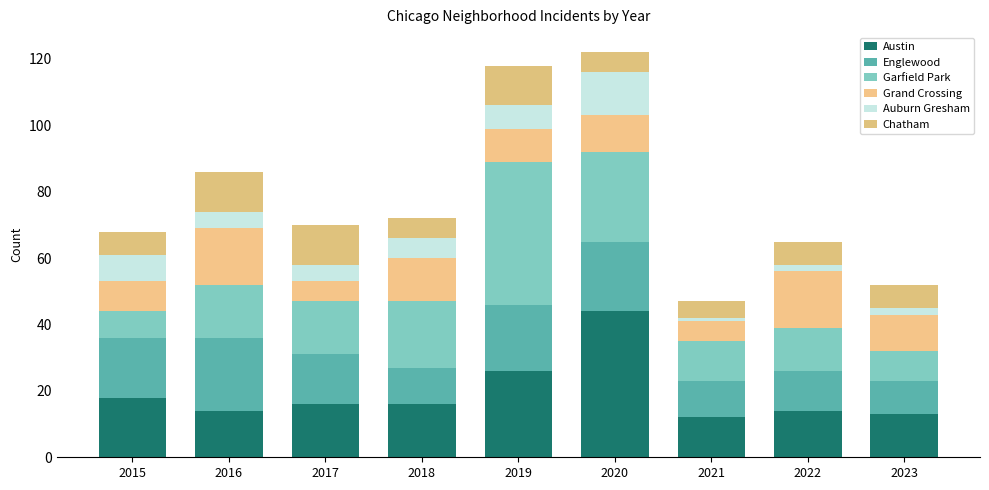

Does the chart contain any negative values?

No